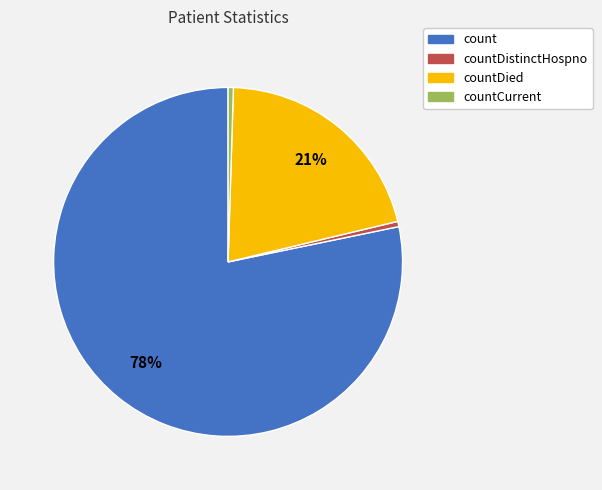

Approximately how many times larger is the value at countCurrent compared to countDistinctHospno?

1.0